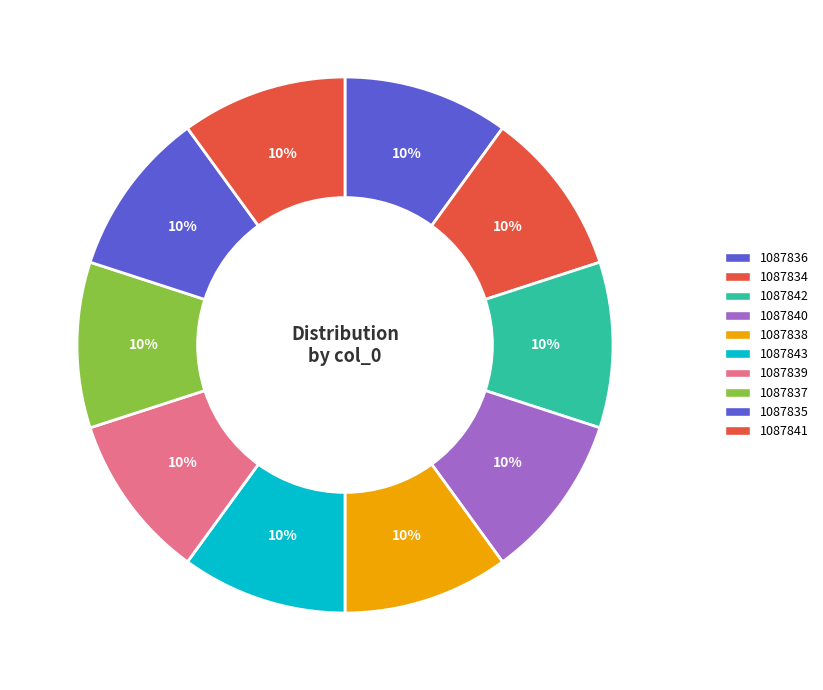

How many segments does this pie chart have?

10